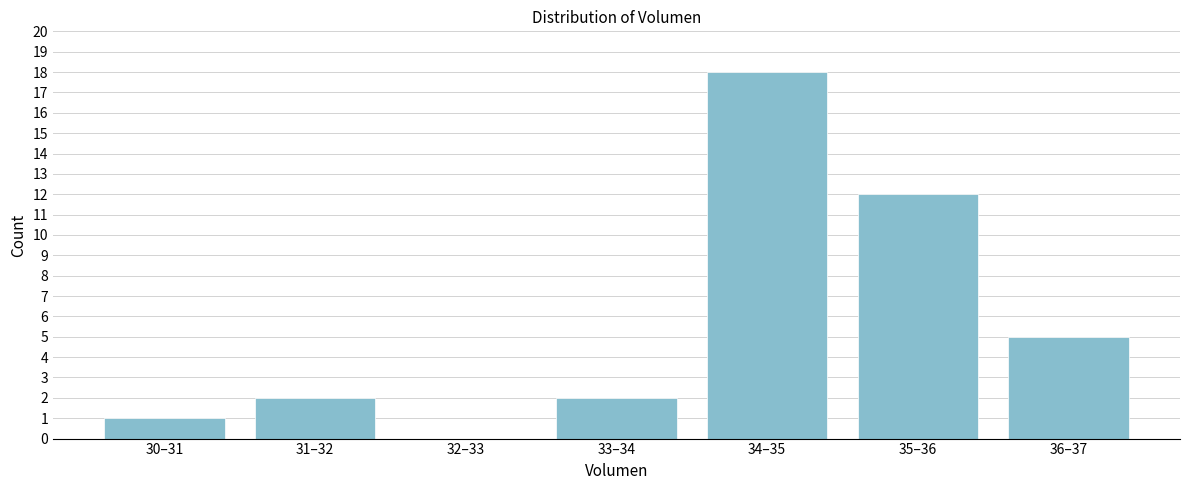

Reading right to left, transcribe all the data shown in this chart.

36–37=5	35–36=12	34–35=18	33–34=2	32–33=0	31–32=2	30–31=1